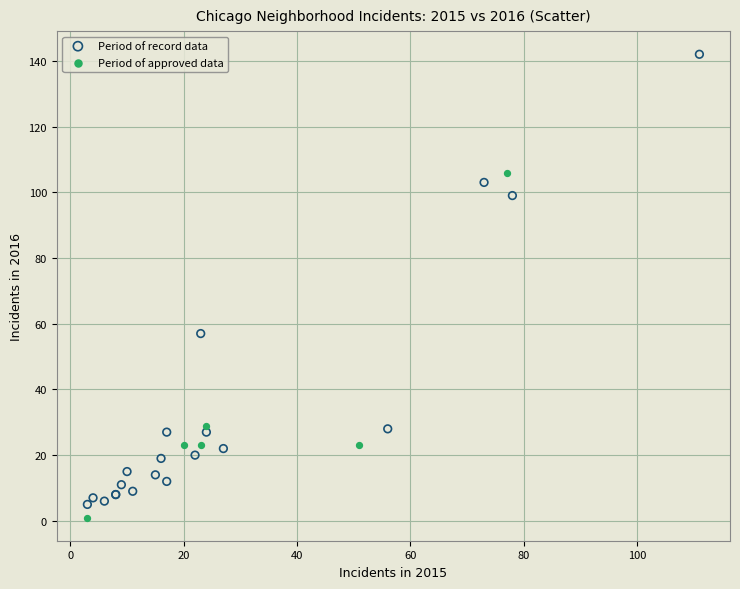

Which series contains the highest Y value?

Period of record data